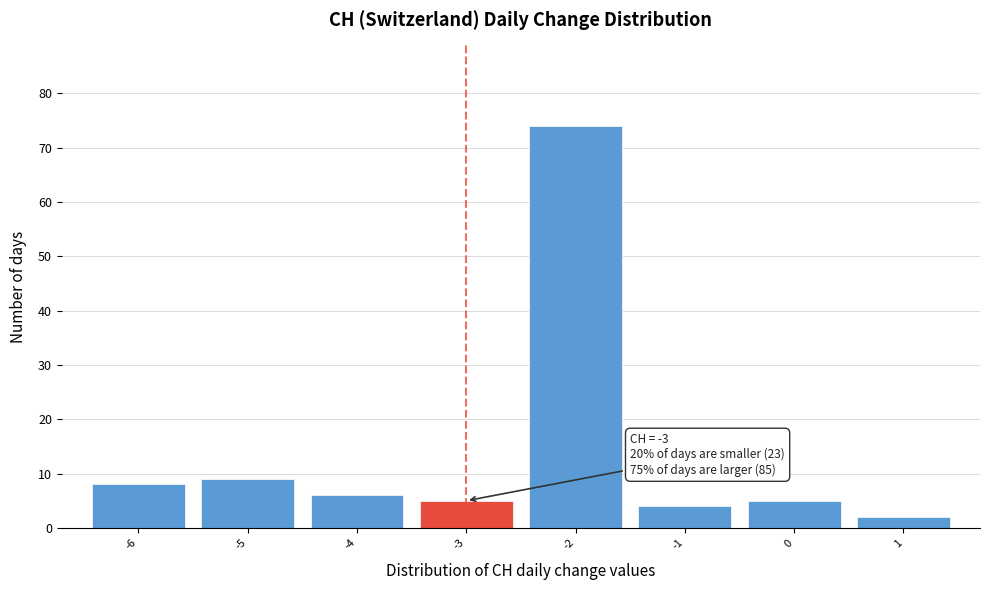

Which range on the x-axis has the tallest bar?

-2.5 to -1.5